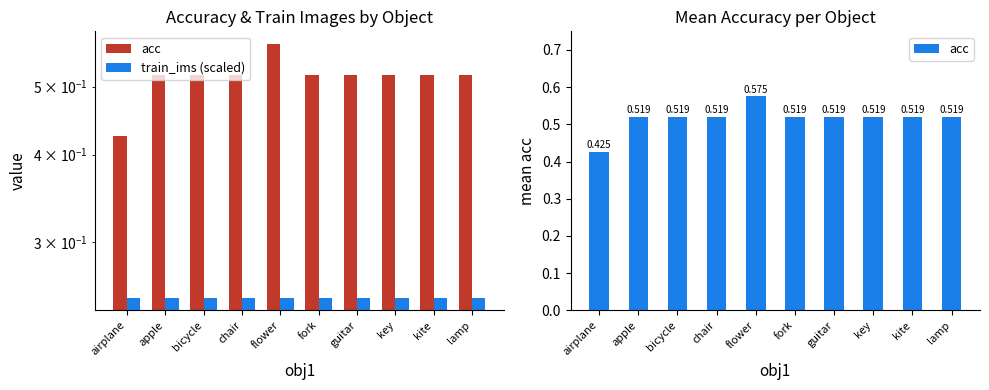

True or false: acc has a value of 0.8 at lamp.

False